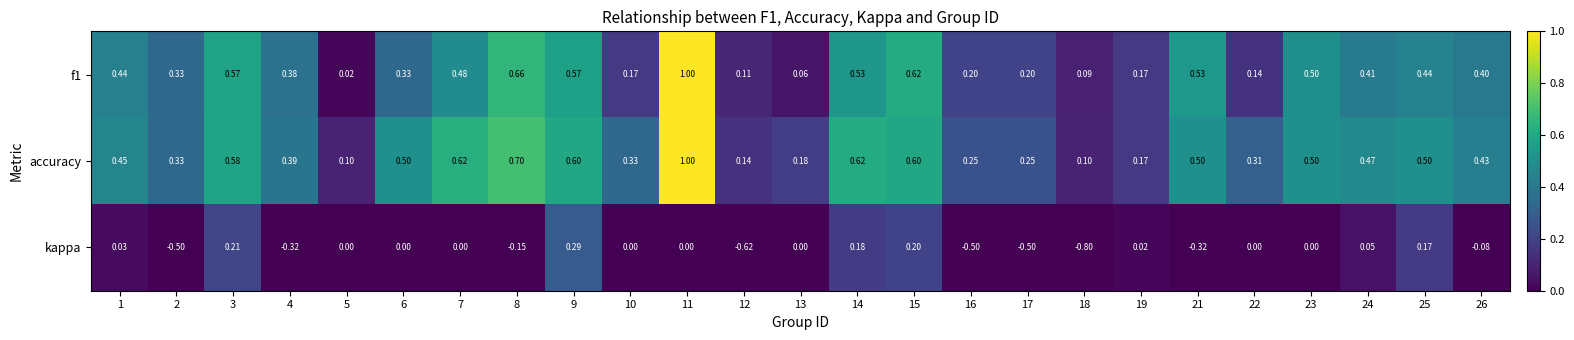

Which series has the largest total across all categories?

accuracy